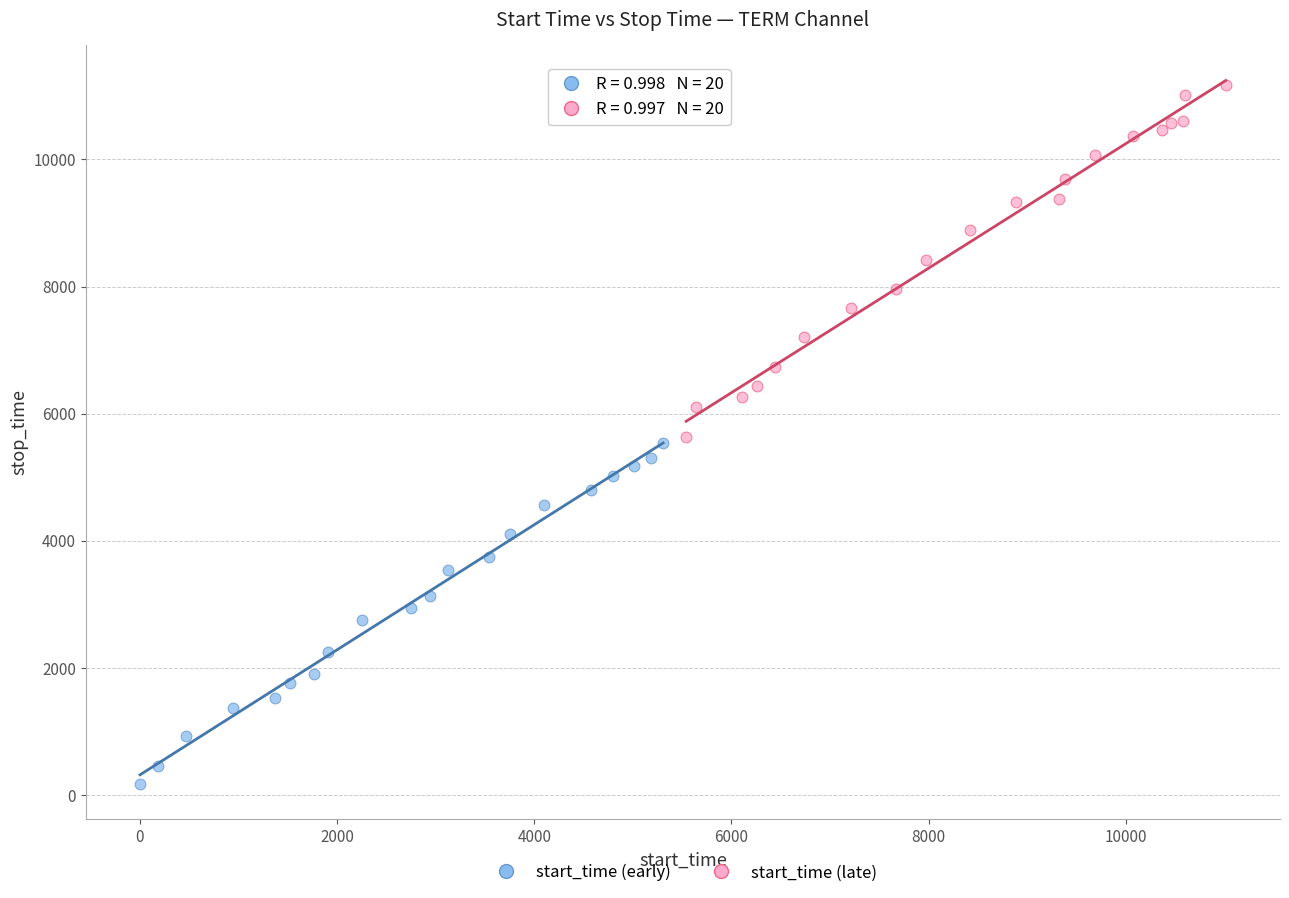

Which series has the widest spread of Y values?

start_time (late)